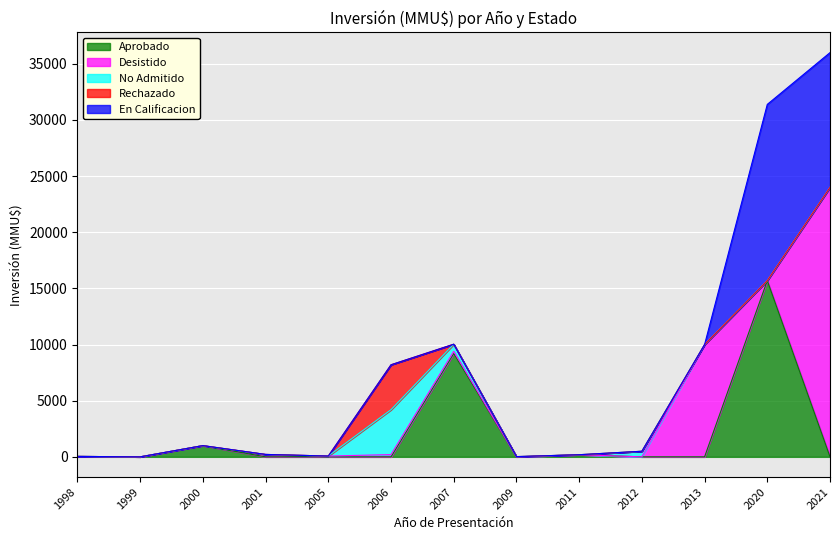

What is the average value of the En Calificacion series?

2130